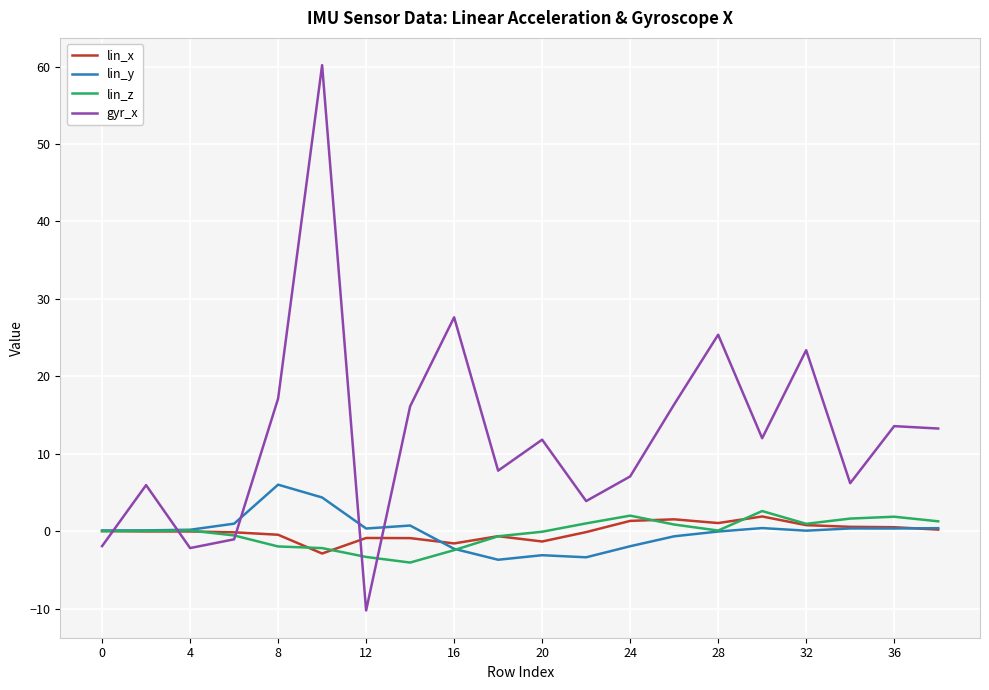

What is the minimum value for lin_x?

-2.9